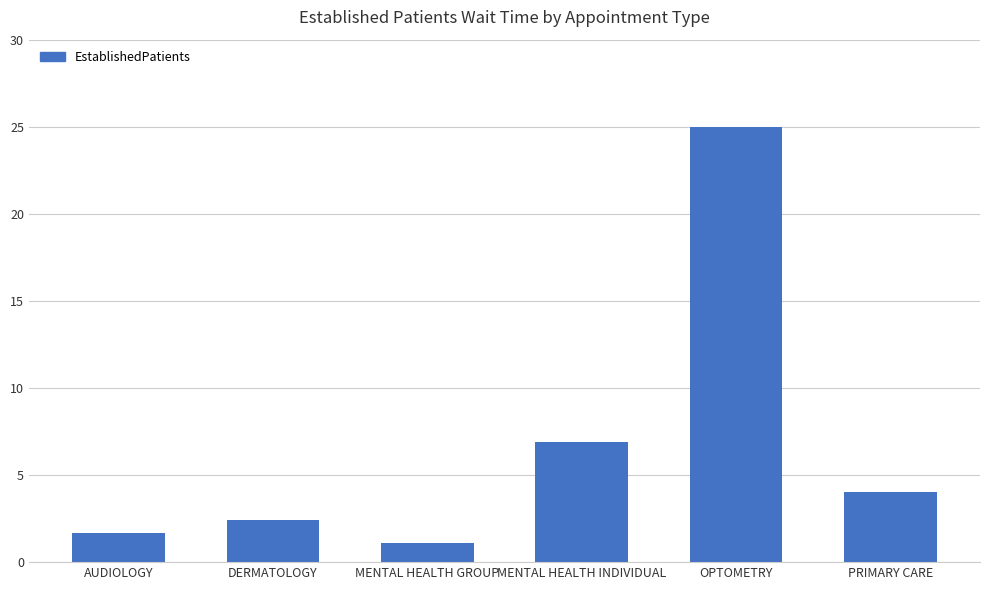

Reading left to right, list all the values displayed in this chart.

1.7	2.4	1.1	6.9	25.0	4.0